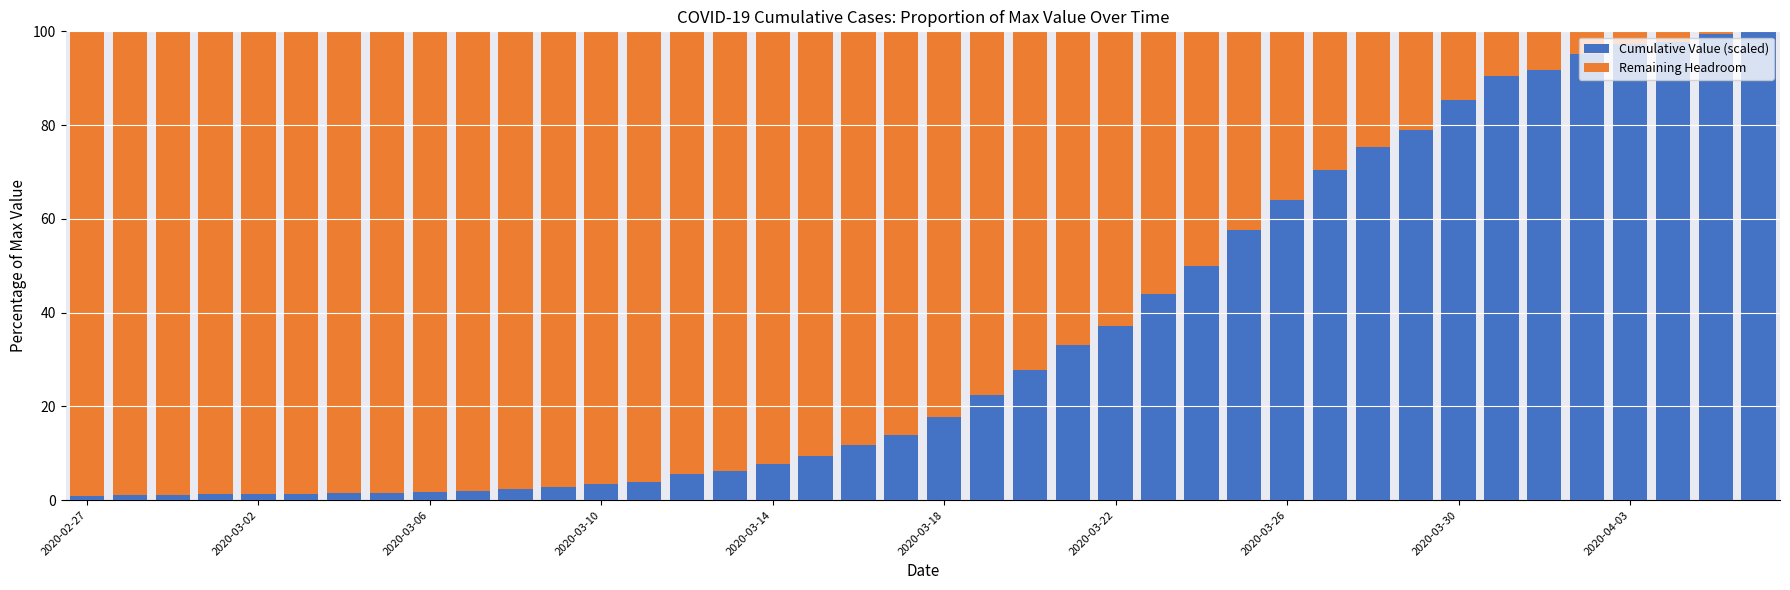

What is the maximum value for Cumulative Value (scaled)?

100.0